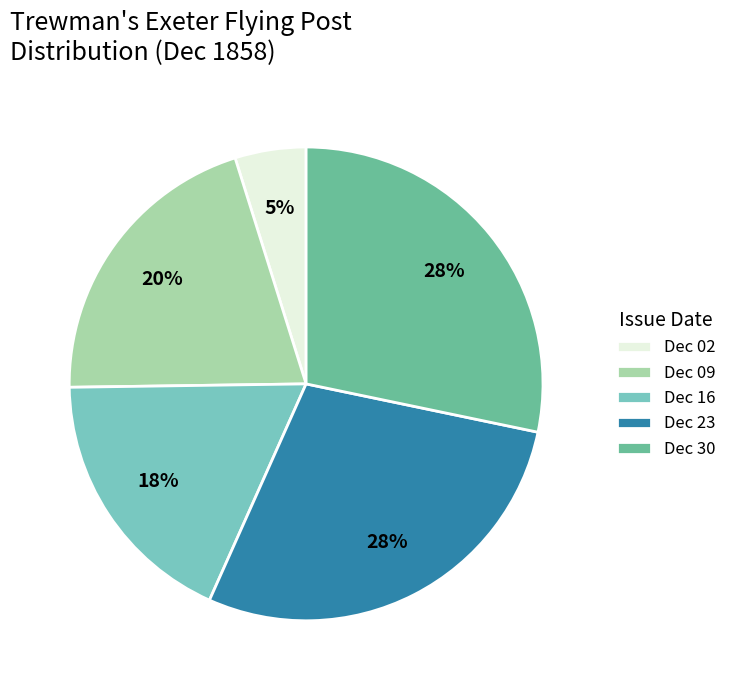

How many slices are in this pie chart?

5